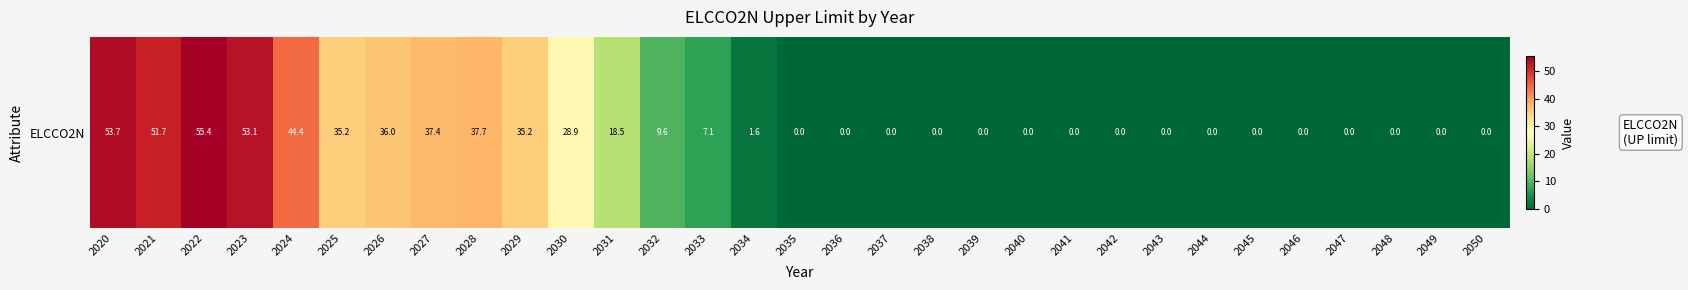

Rank the categories by value from highest to lowest.

2022, 2020, 2023, 2021, 2024, 2028, 2027, 2026, 2025, 2029, 2030, 2031, 2032, 2033, 2034, 2035, 2036, 2037, 2038, 2039, 2040, 2041, 2042, 2043, 2044, 2045, 2046, 2047, 2048, 2049, 2050